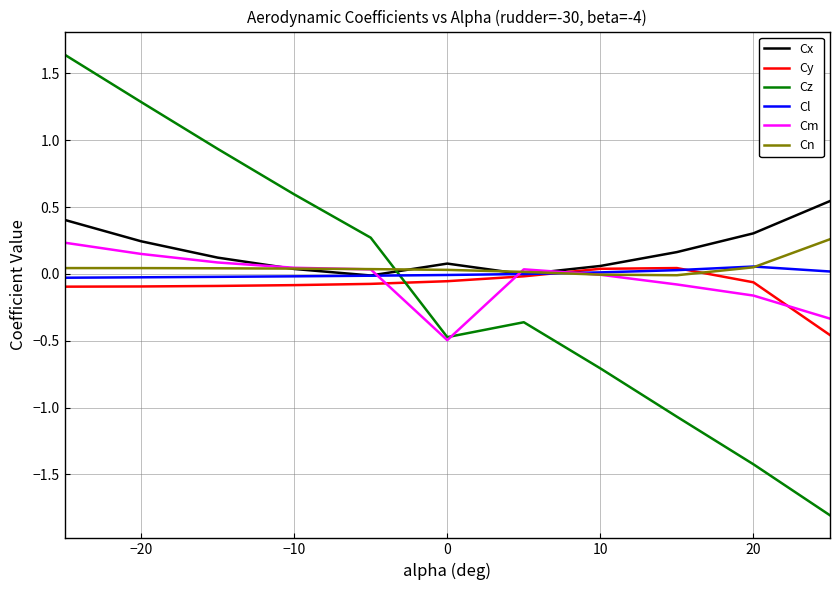

Which series ends up on top after the final intersection of Cn and Cz?

Cn